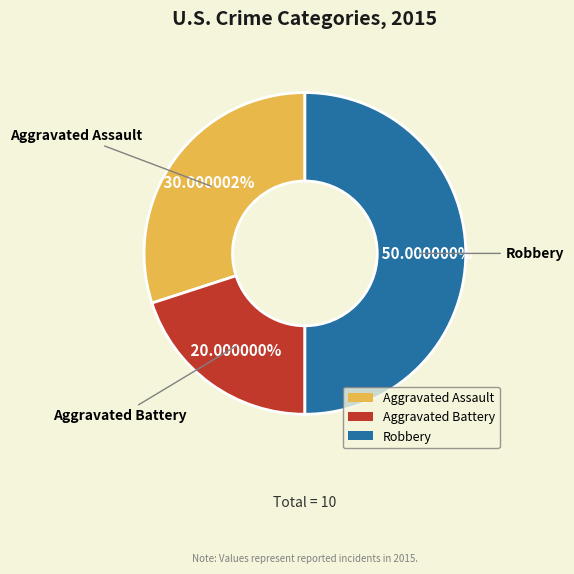

Is the sum of Robbery and Aggravated Assault greater than half?

Yes